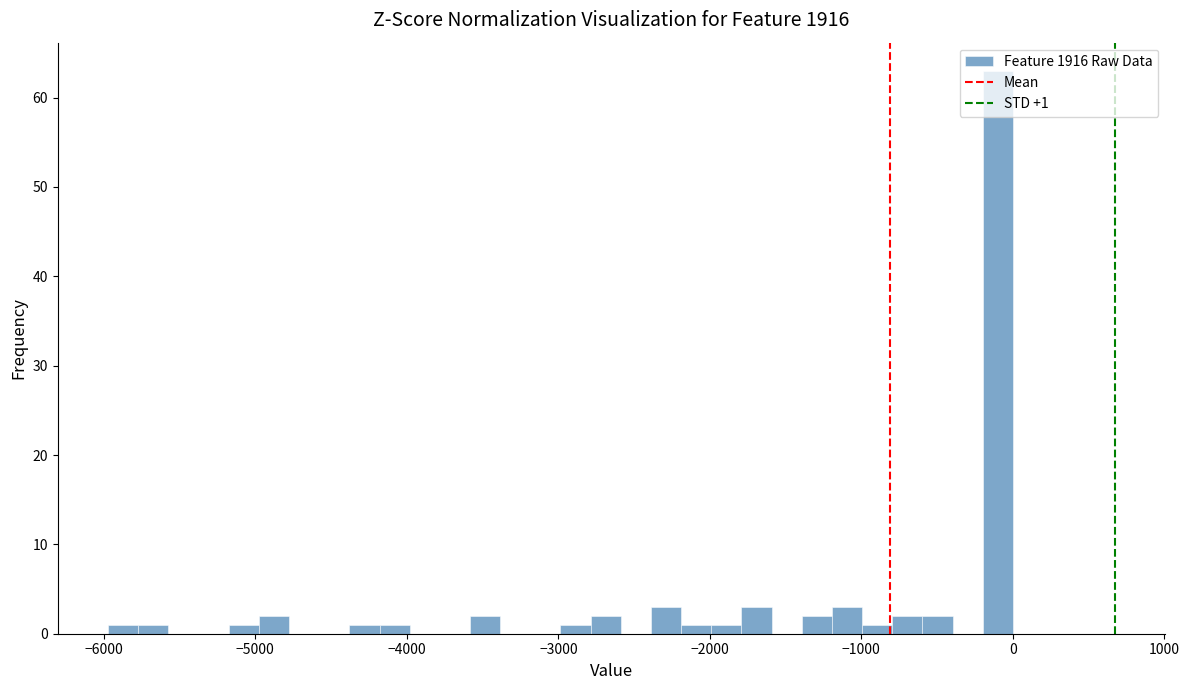

Around what value on the x-axis is the tallest bar? Give the approximate position of its centre, as read against the axis.

-100